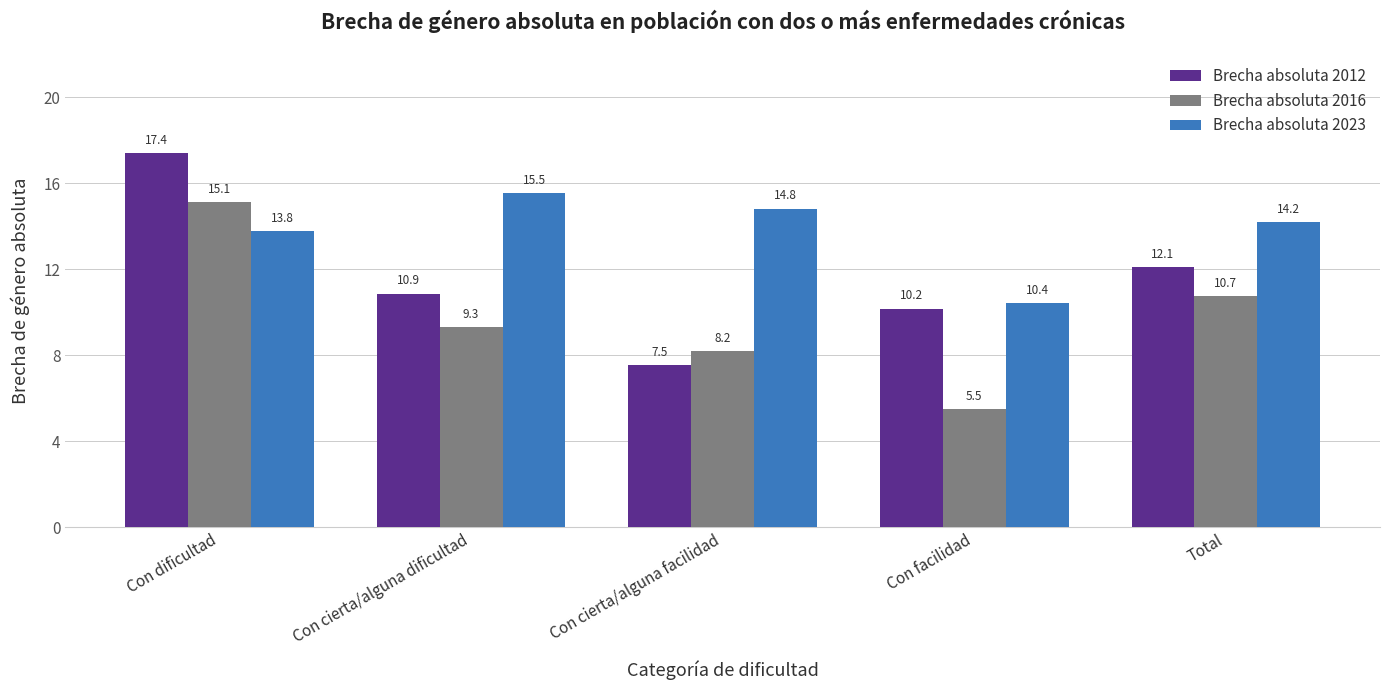

What is the spread (max minus min) of values at Total?

3.5